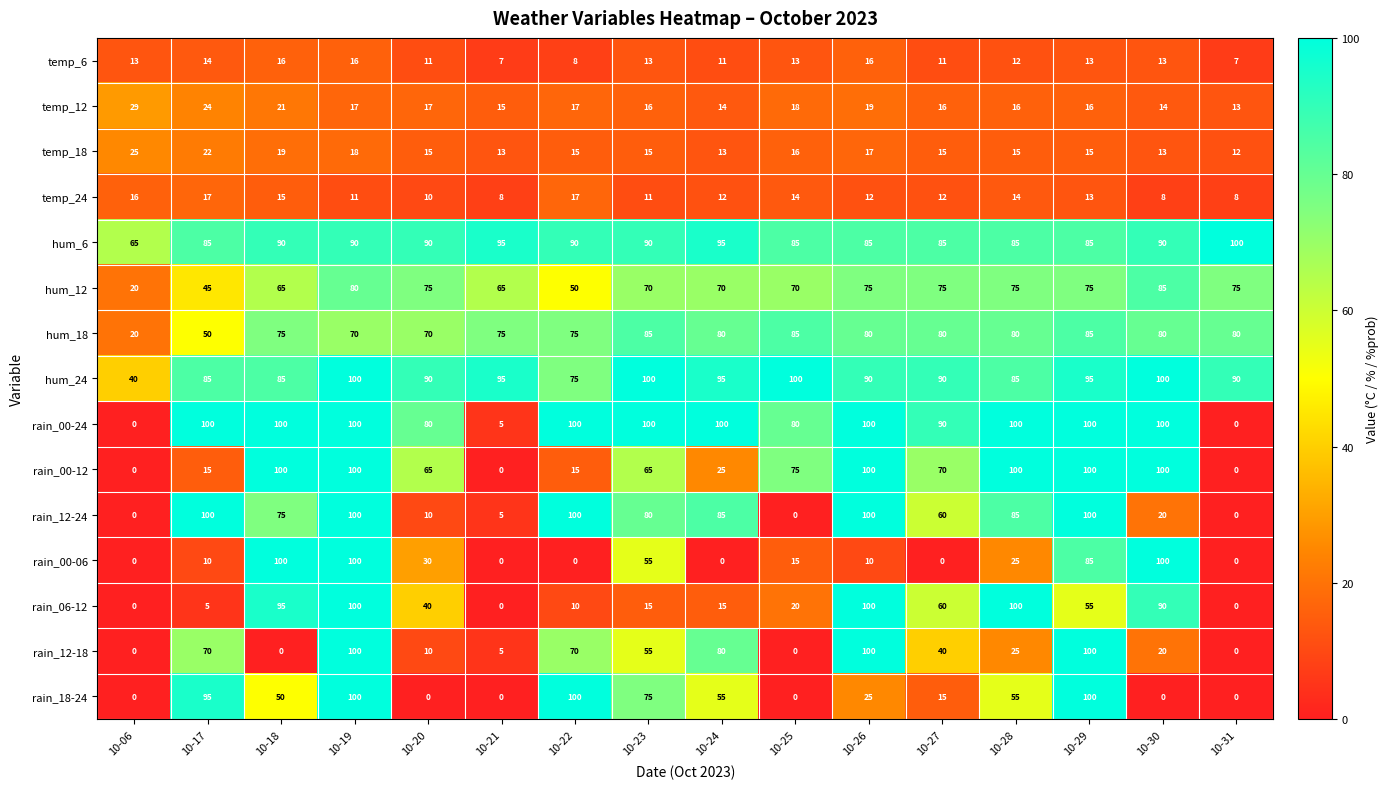

How many values in the hum_18 series are below 80?

7